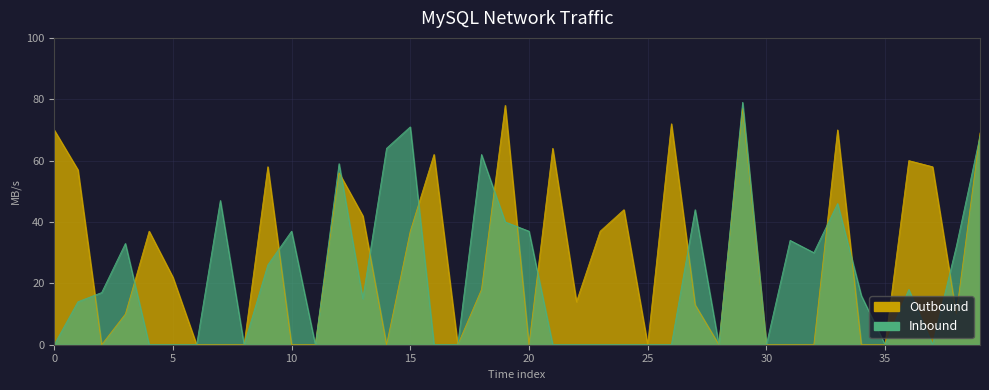

What is the total value across all series at 20?

37